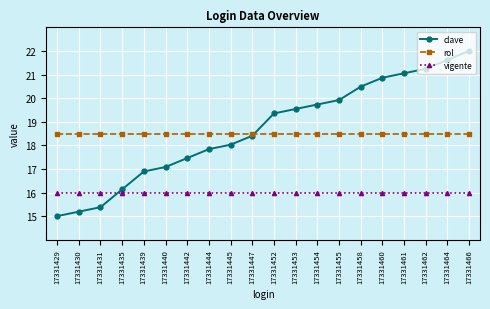

What is the smallest value displayed?

15.0